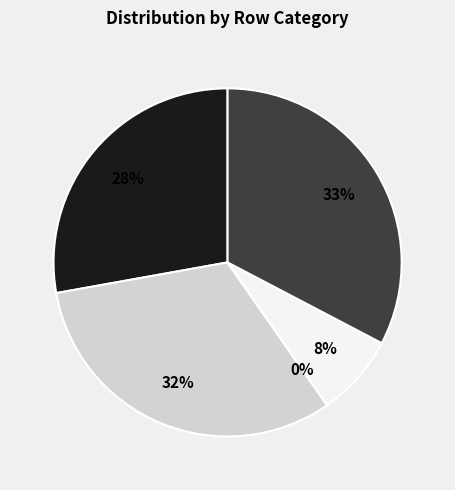

How many slices are in this pie chart?

5